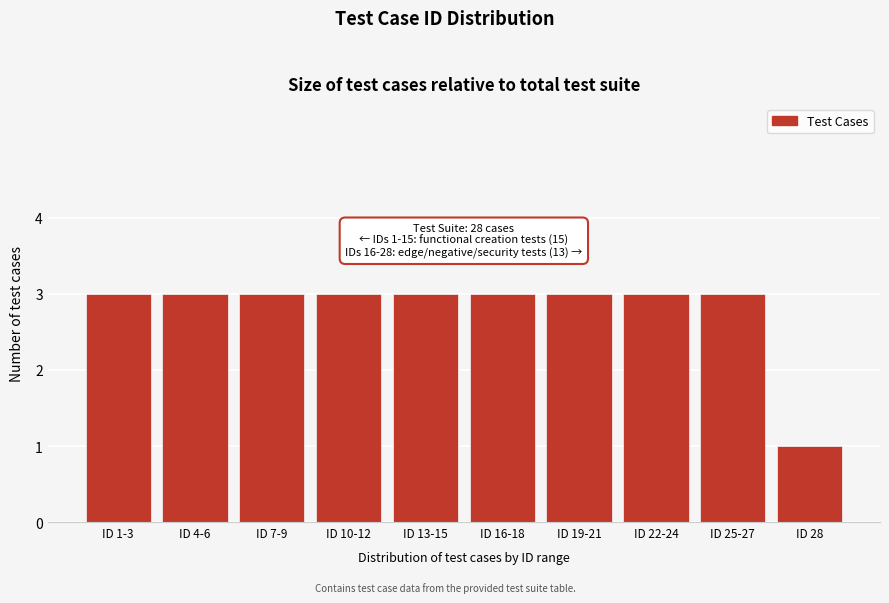

Reading right to left, transcribe all the data shown in this chart.

1	3	3	3	3	3	3	3	3	3